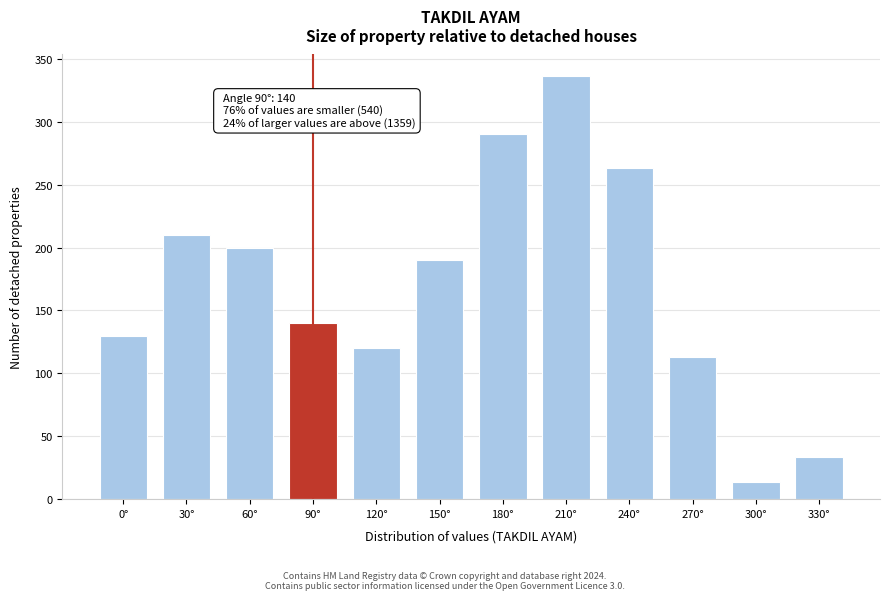

Reading left to right, transcribe all the data shown in this chart.

130.0	210.0	200.0	140.0	120.0	190.0	290.0	336.7	263.3	113.3	13.3	33.3